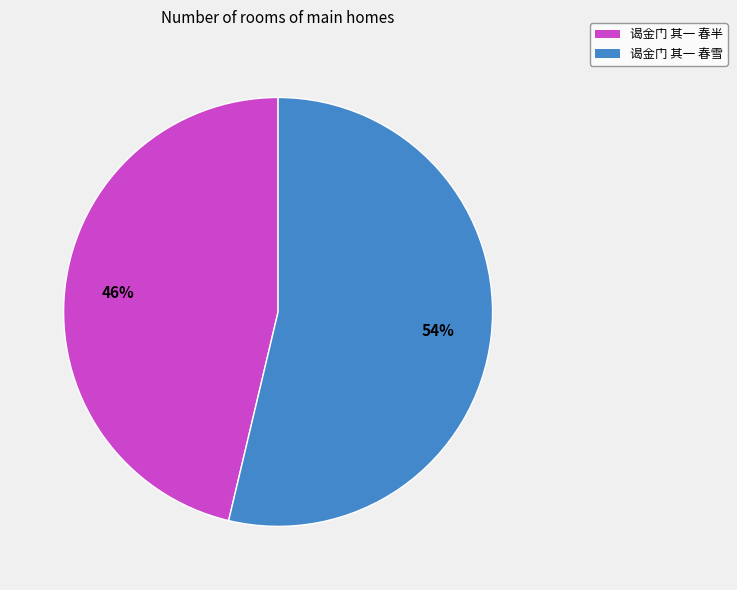

To the nearest percent, what is the combined percentage of 谒金门 其一 春半 and 谒金门 其一 春雪?

100%